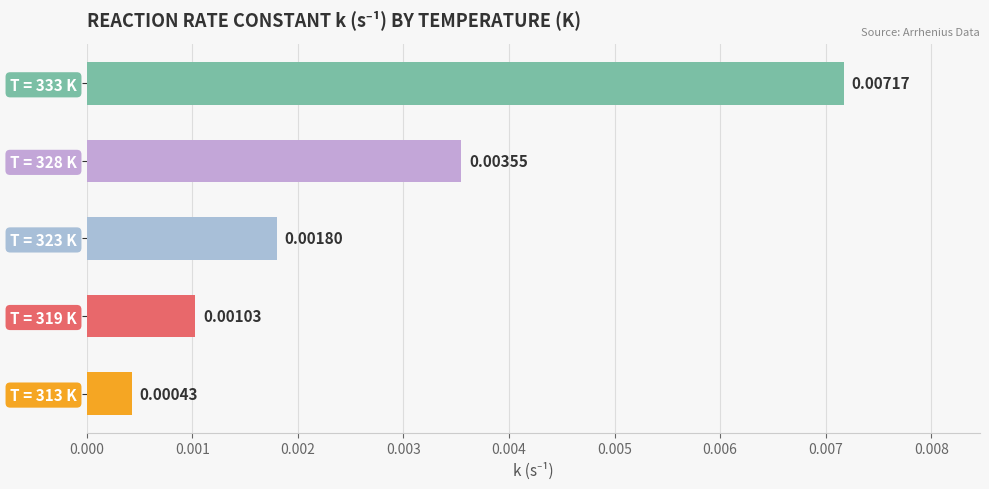

How many bars are there in total?

5